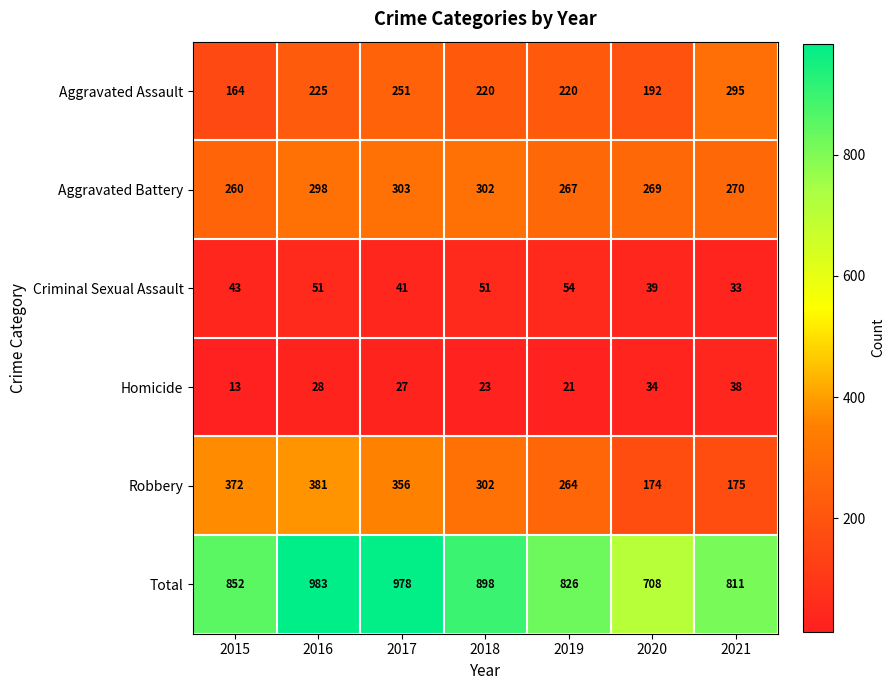

At which category is the sum across all series the highest?

2016